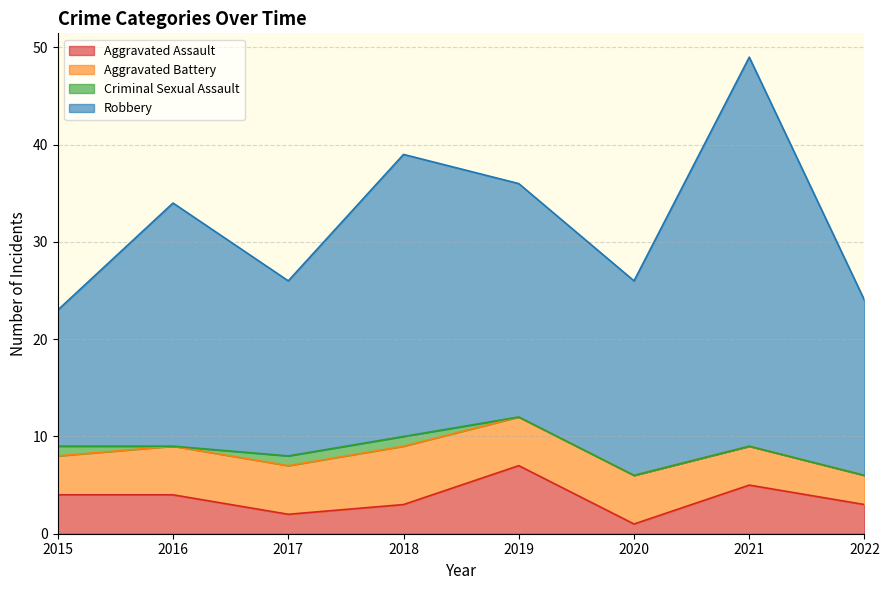

True or false: Aggravated Assault and Criminal Sexual Assault cross at least once.

False